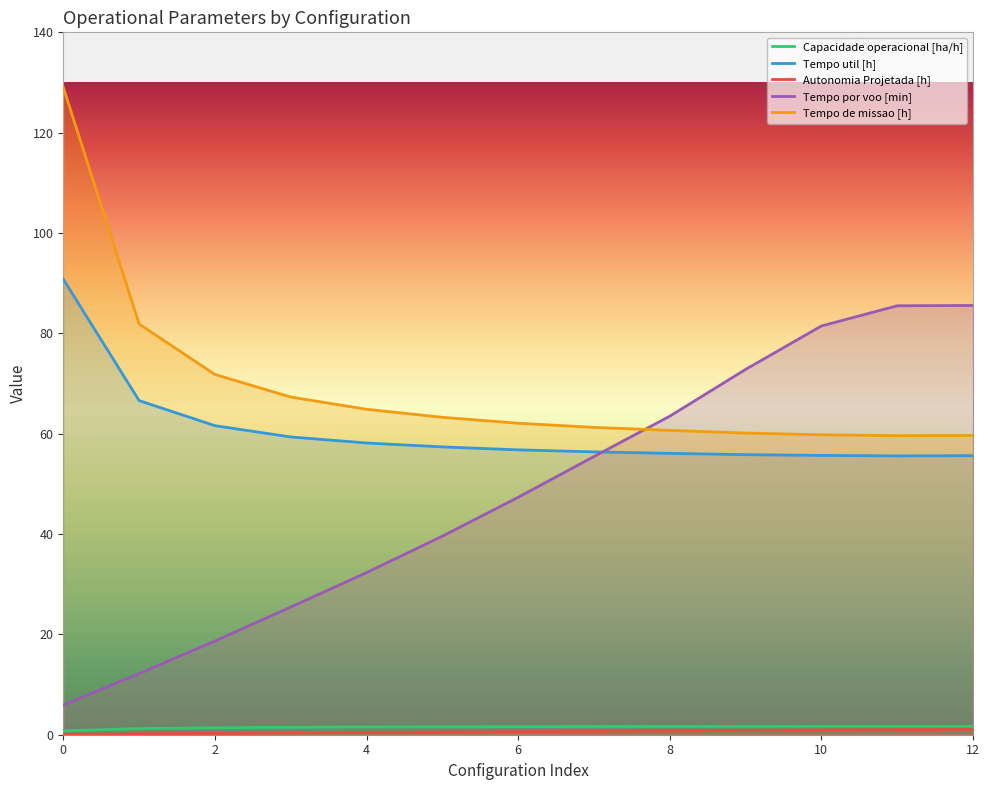

The value of Tempo de missao [h] at 5 is 38.4. True or false?

False